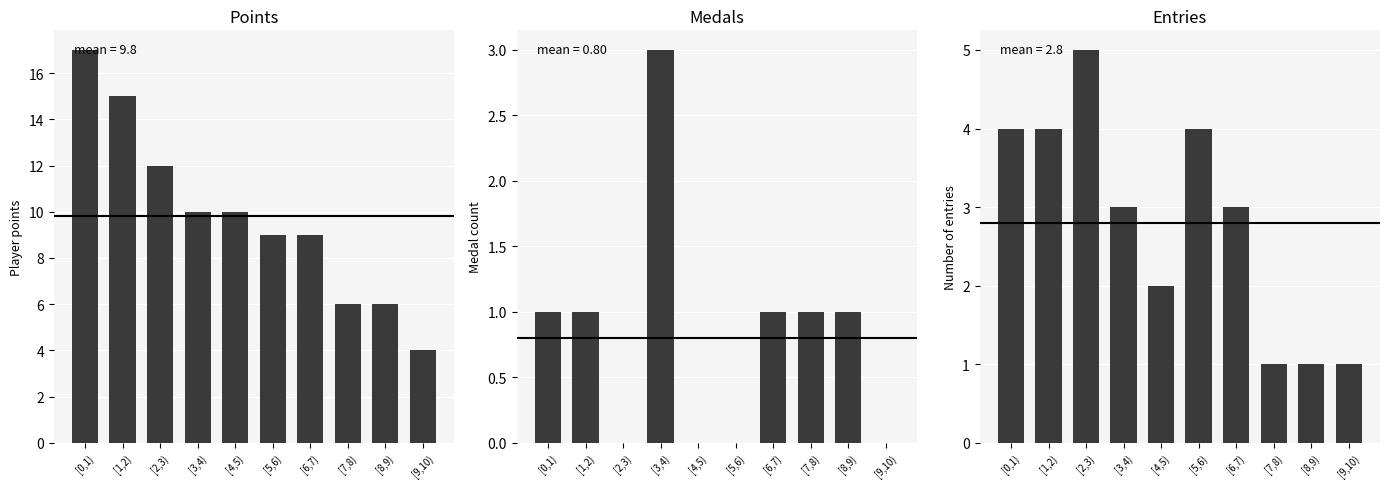

Which series has the largest range (max minus min)?

Points